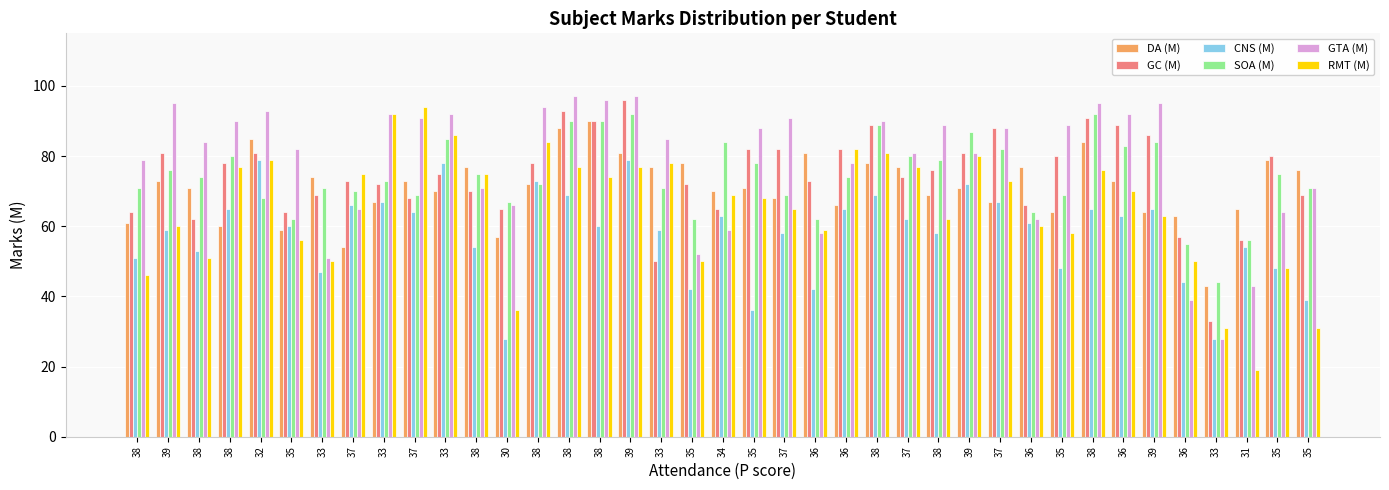

Is the value of GC (M) at 37 greater than the value of CNS (M) at 33?

Yes